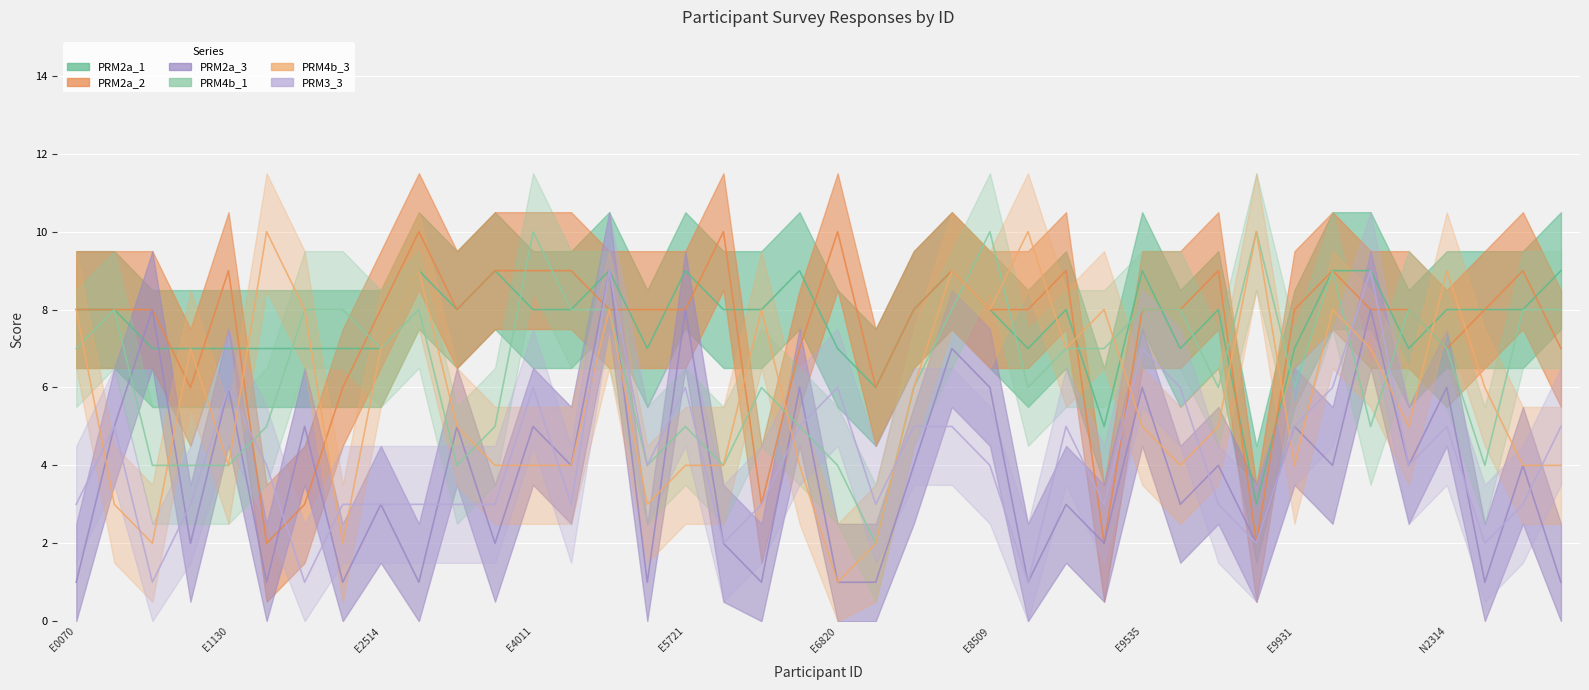

What is the approximate value of PRM4b_1 at E5721?

5